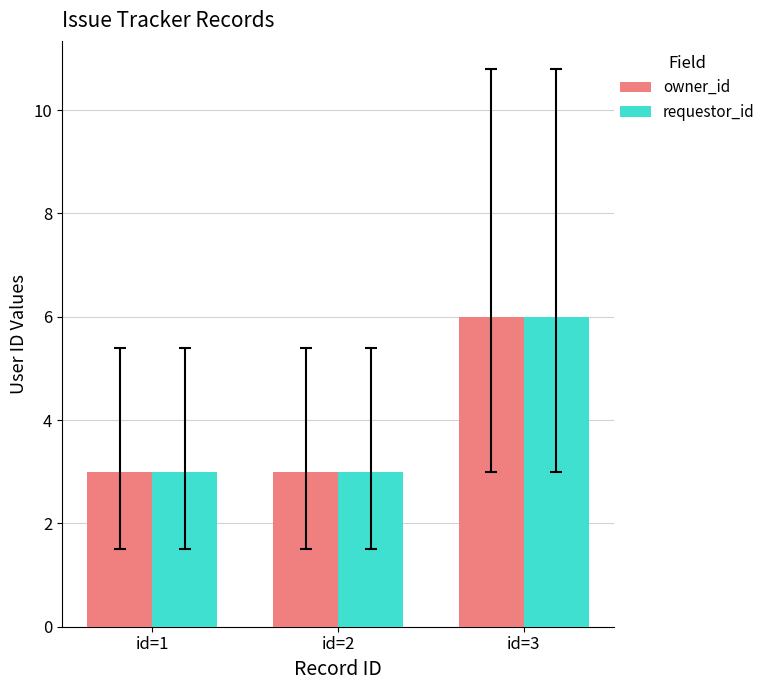

How many categories are shown in the chart?

3